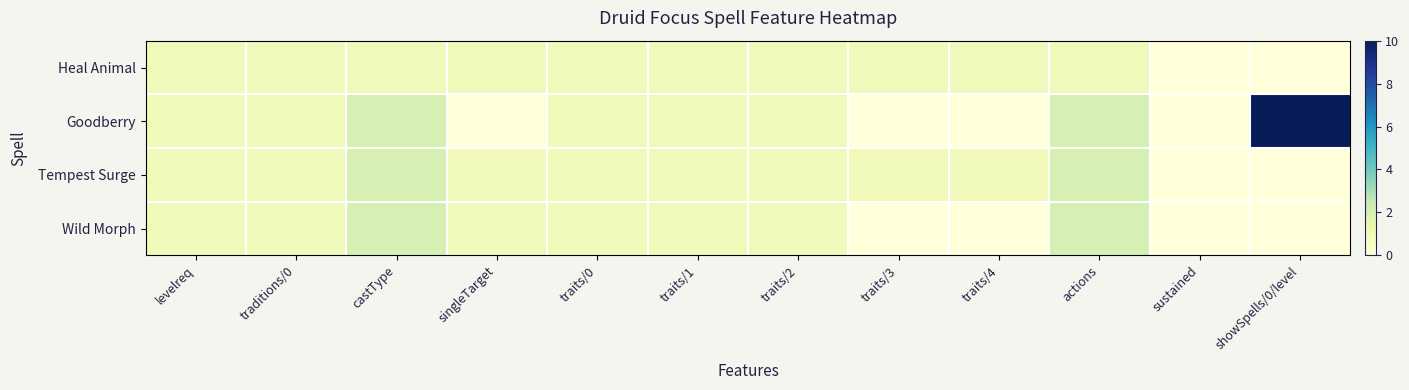

At which category does the chart reach its peak across all series?

showSpells/0/level